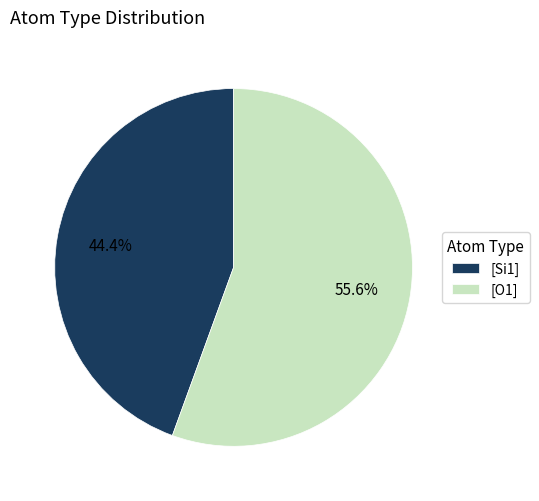

Count the number of slices in the pie.

2